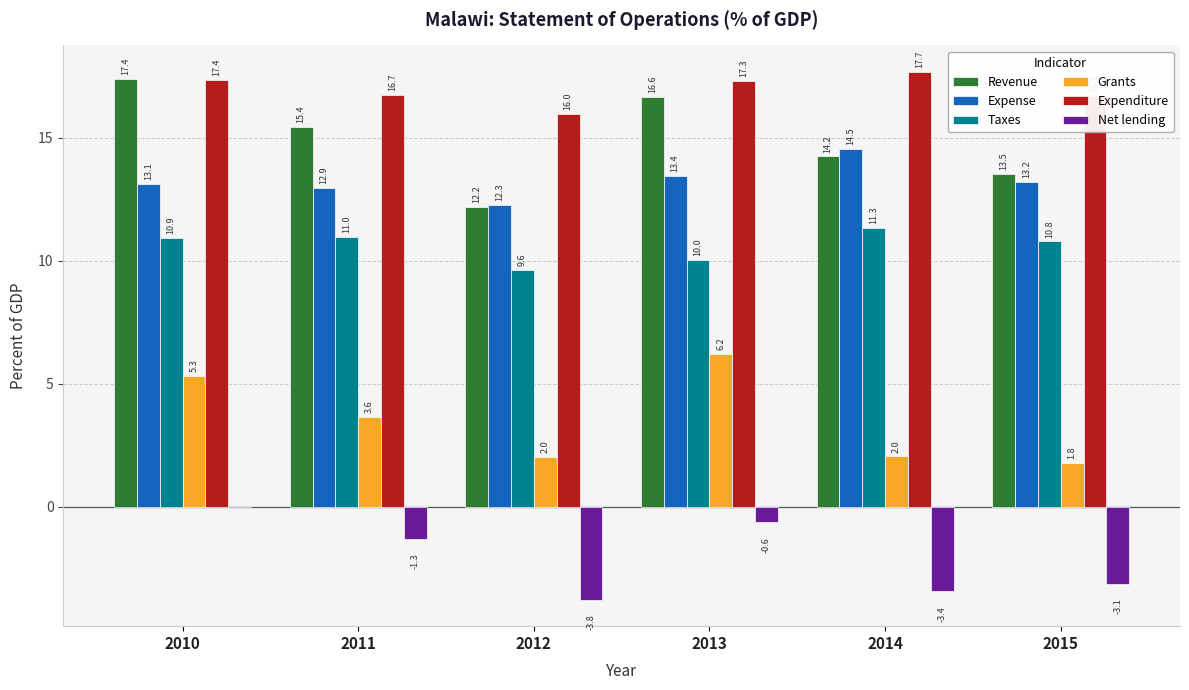

How many groups of bars are there?

6